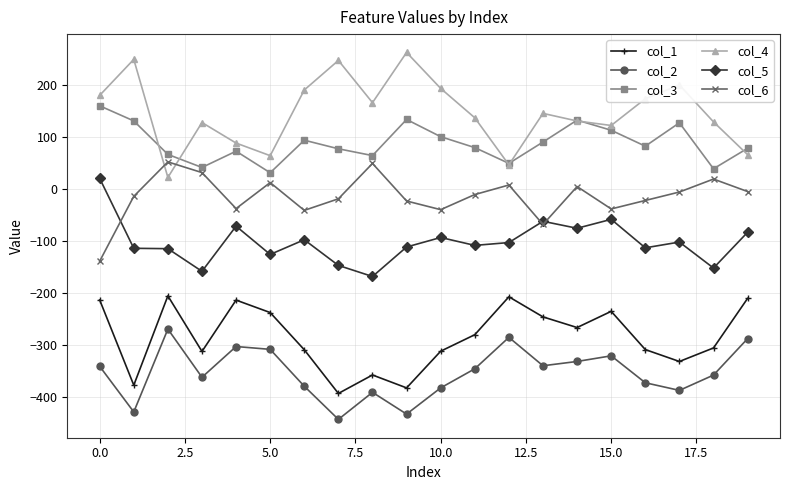

True or false: col_5 has more than 2 points higher than both neighbors.

True